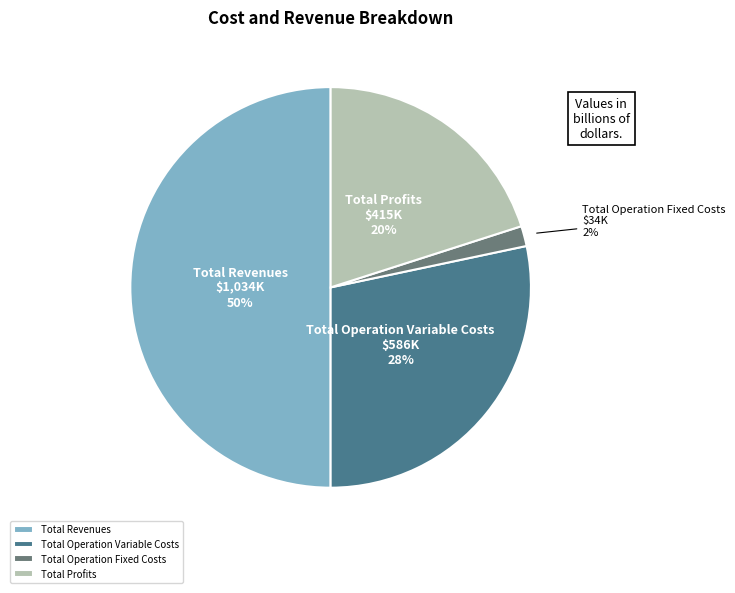

To the nearest percent, what is the difference between the Total Profits and Total Operation Variable Costs slice percentages?

8%